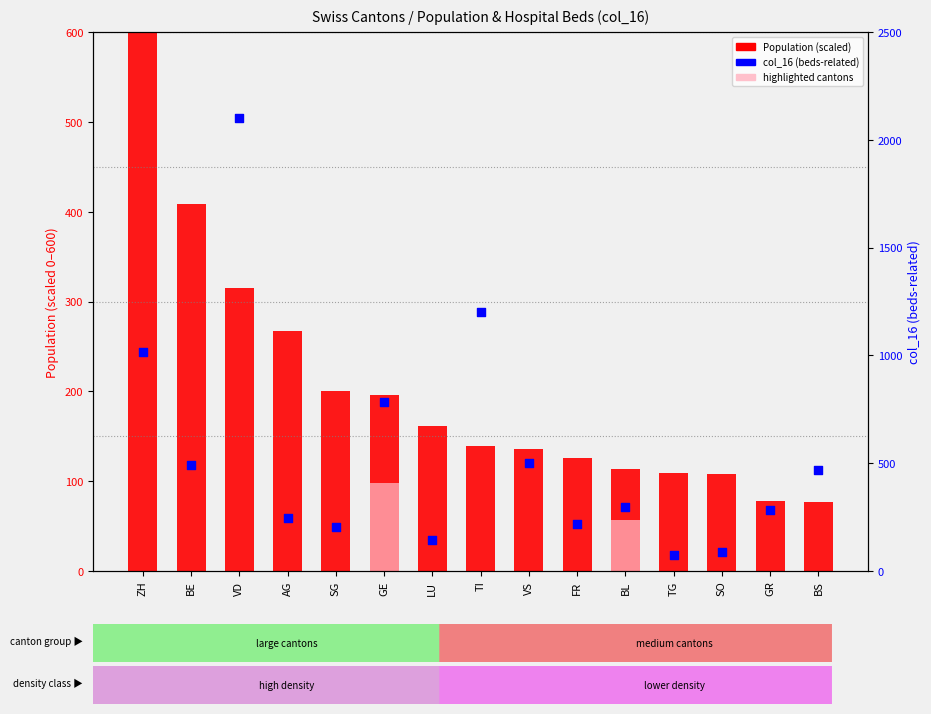

Which series contains the highest Y value?

col_16